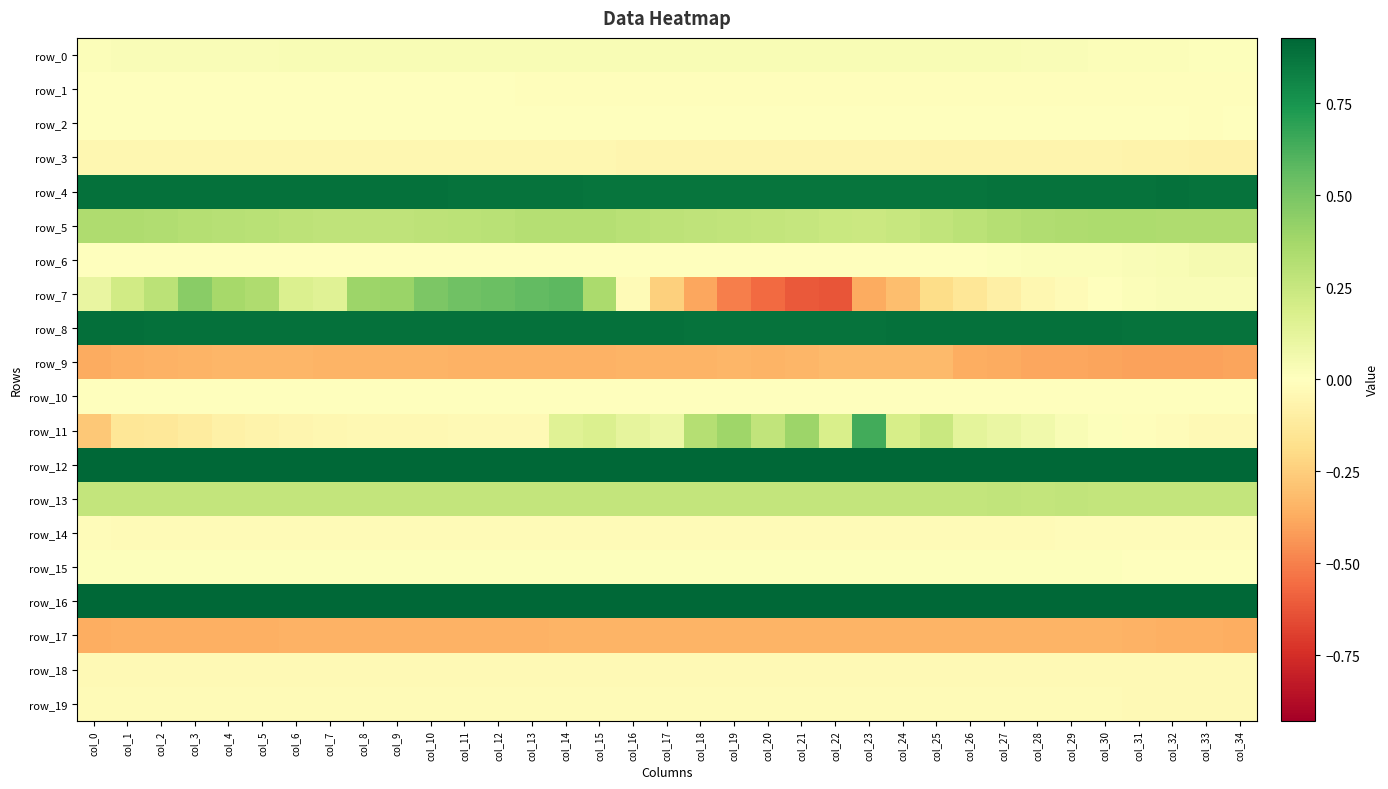

List the labels in order of row_1 value, largest first.

col_7, col_6, col_5, col_8, col_3, col_9, col_4, col_10, col_2, col_11, col_1, col_0, col_12, col_13, col_14, col_33, col_34, col_15, col_32, col_16, col_31, col_17, col_30, col_18, col_29, col_28, col_19, col_27, col_20, col_26, col_23, col_25, col_22, col_24, col_21